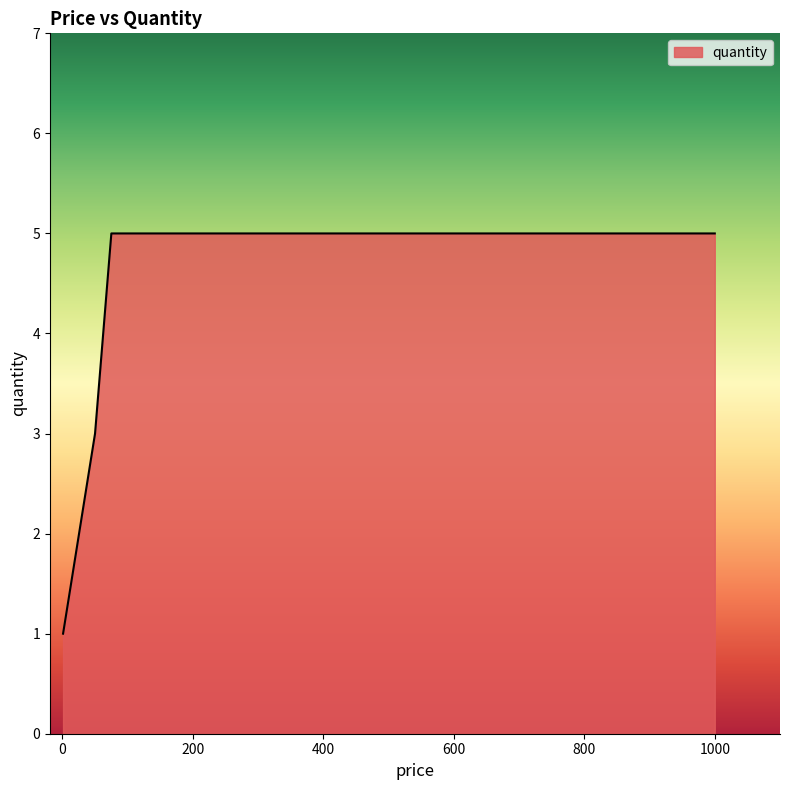

What is the average value?

4